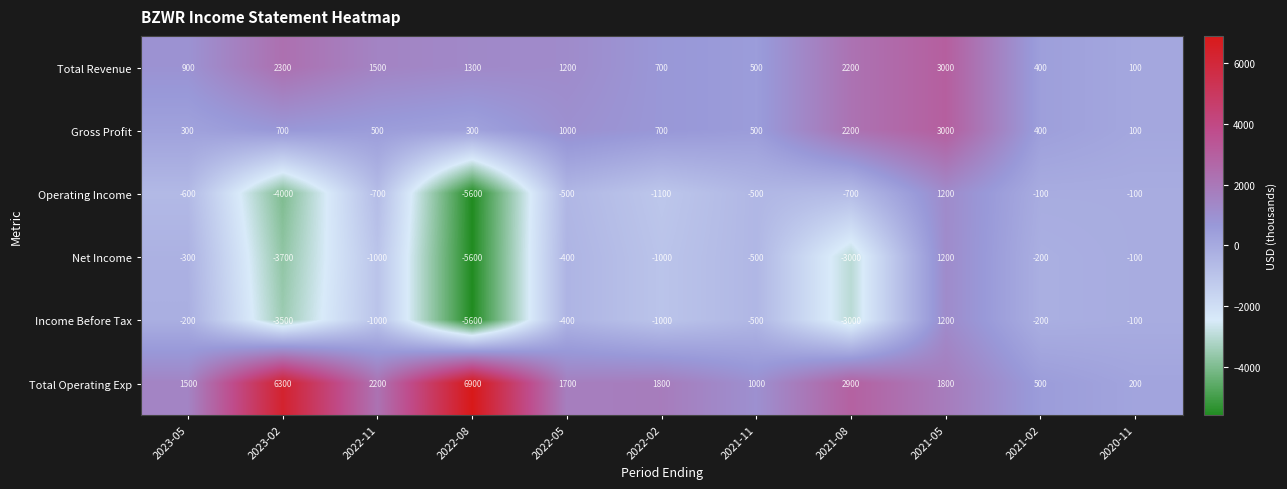

What is the maximum value shown in the chart?

6900